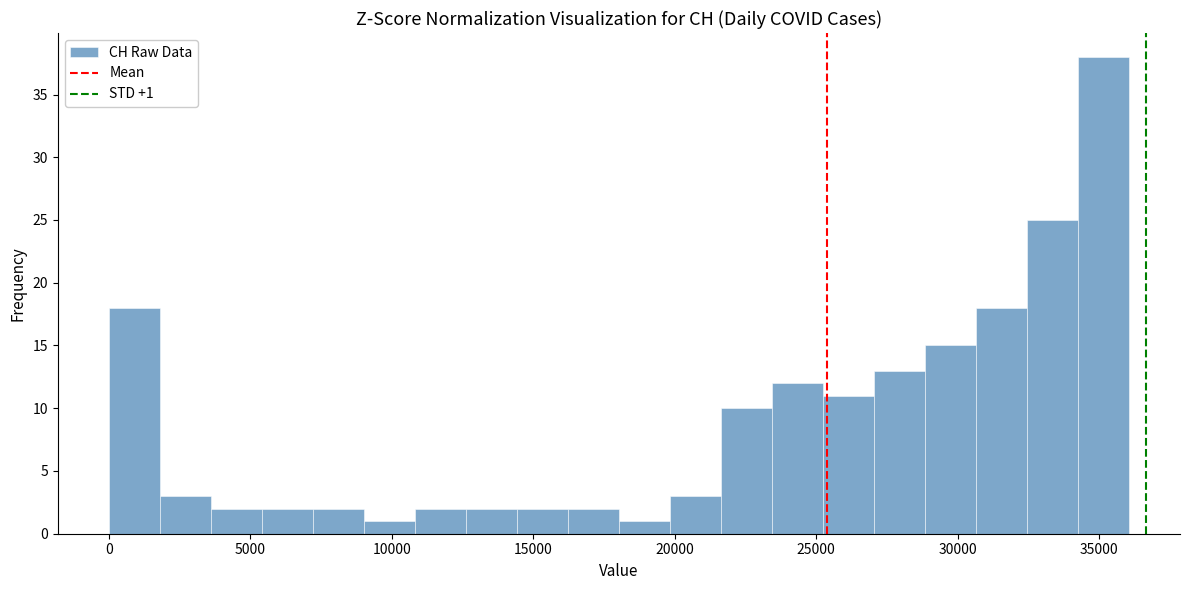

Read against the x-axis, roughly where is the centre of the tallest bar?

35000